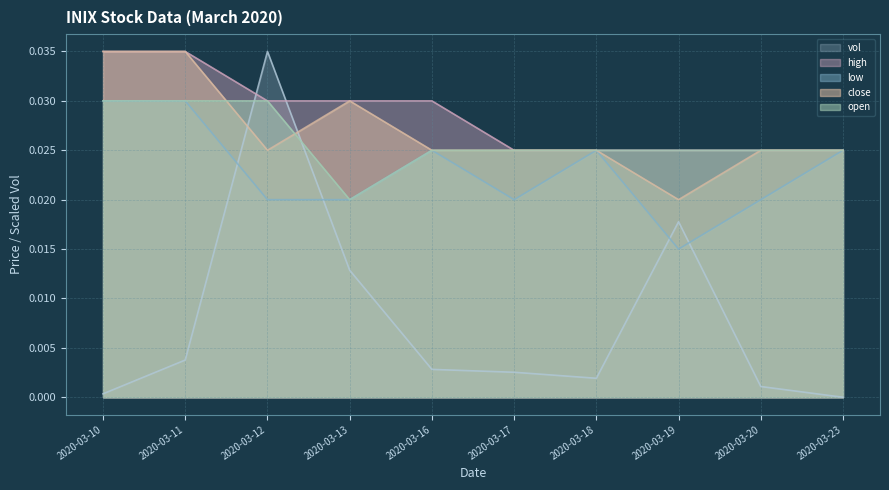

What is the total value across all series at 2020-03-19?

0.1